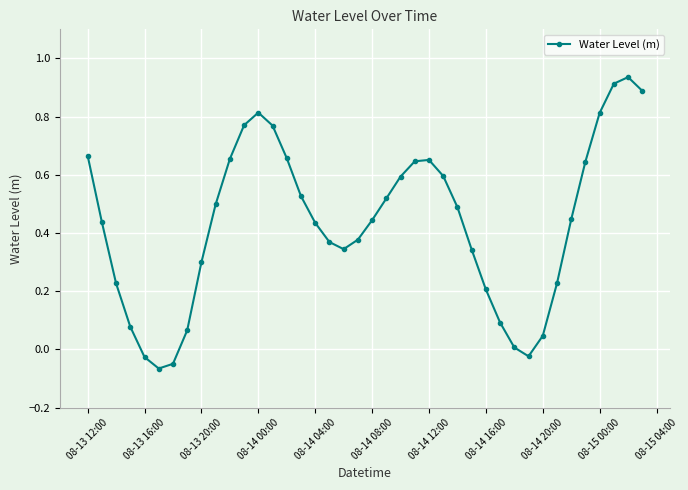

What is the difference between the maximum and second lowest values?

1.0